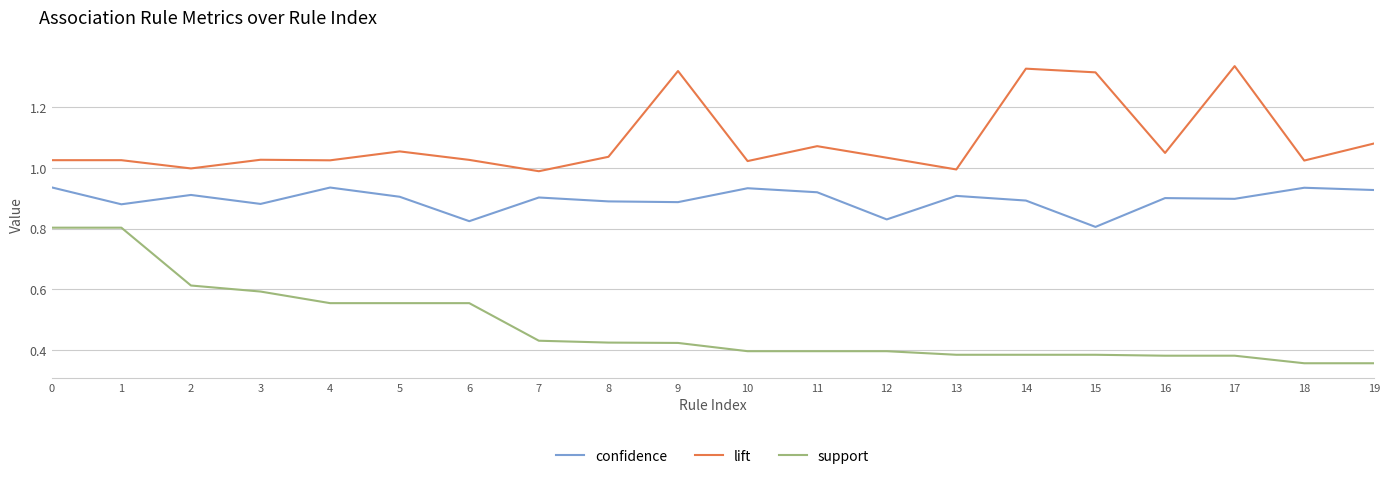

How many lines are shown in the chart?

3